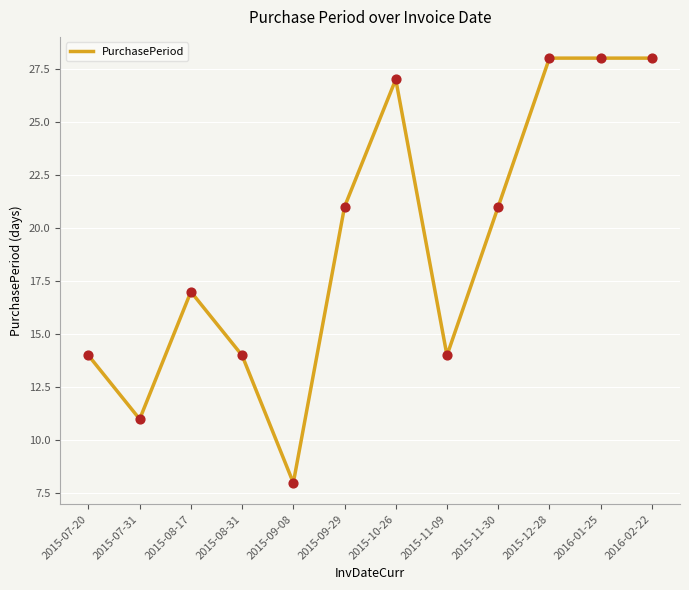

What is the change in value from 2015-09-29 to 2015-12-28?

+7